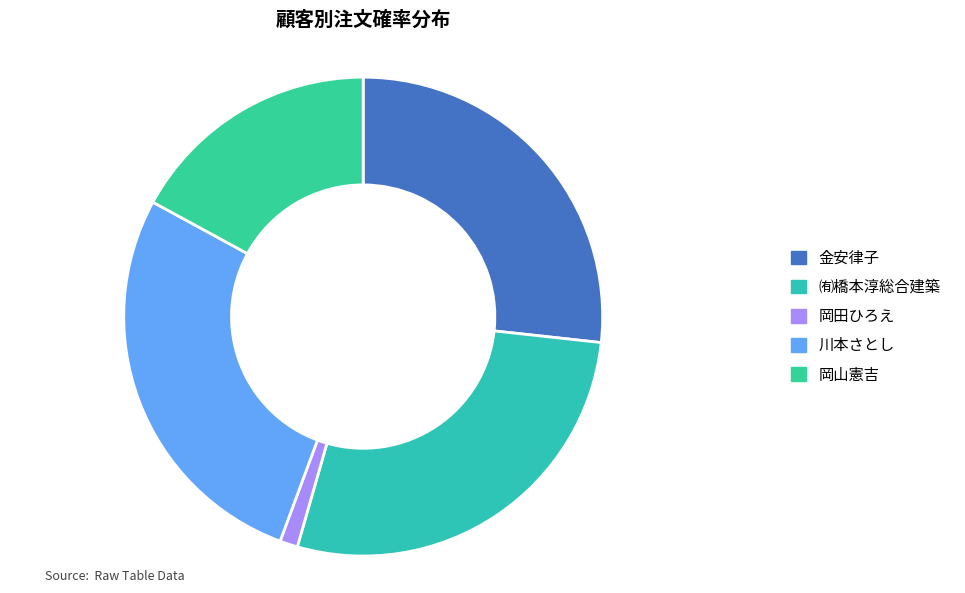

What percentage is the 金安律子 slice, to the nearest percent?

27%